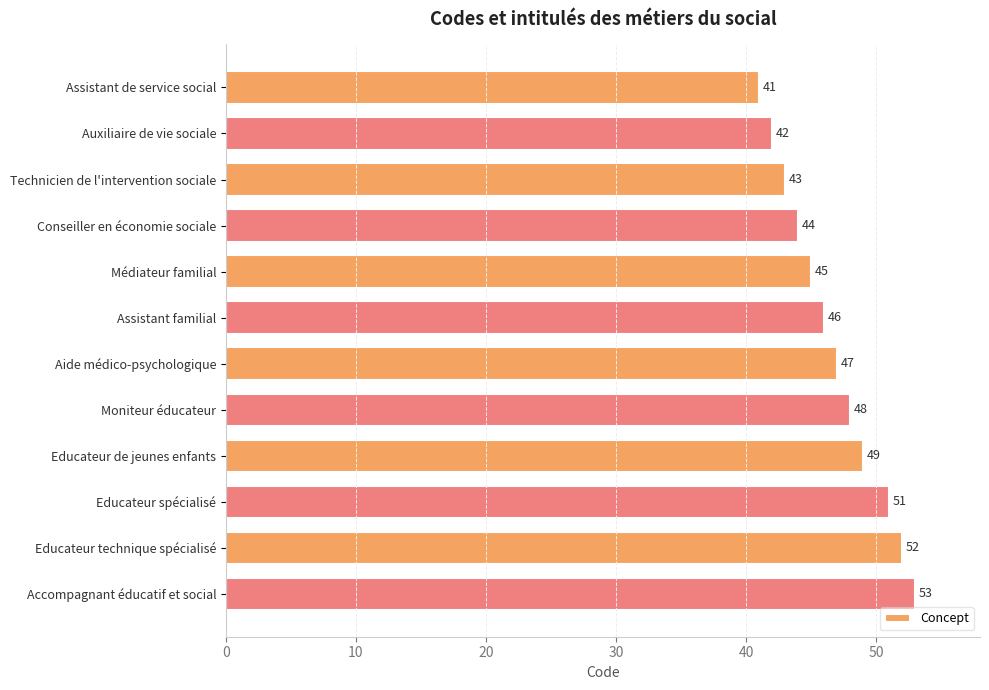

What is the label of the 3rd bar from the top?

Technicien de l'intervention sociale